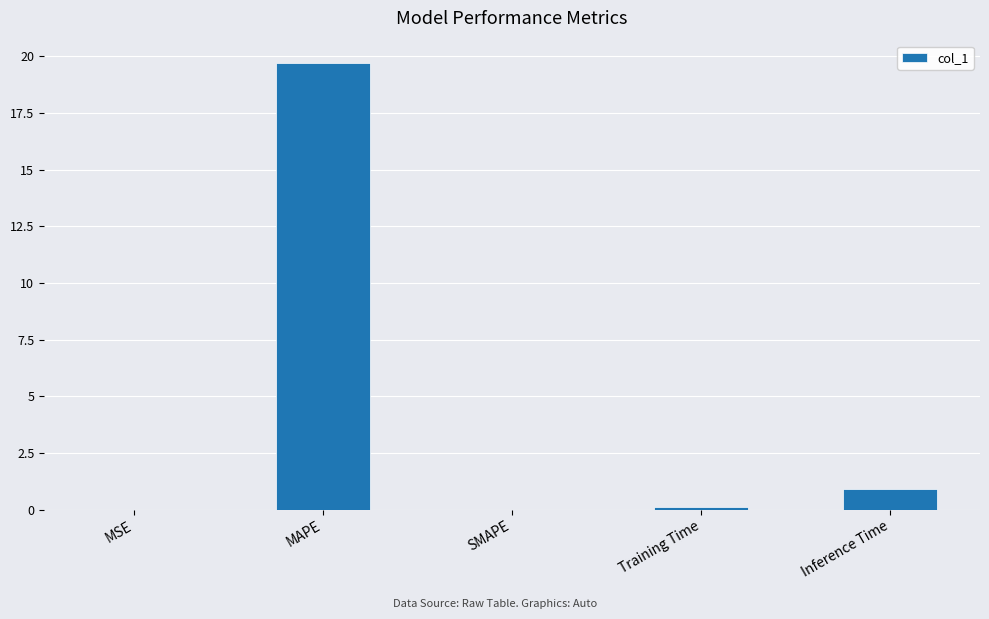

Between Inference Time and Training Time, which is larger?

Inference Time